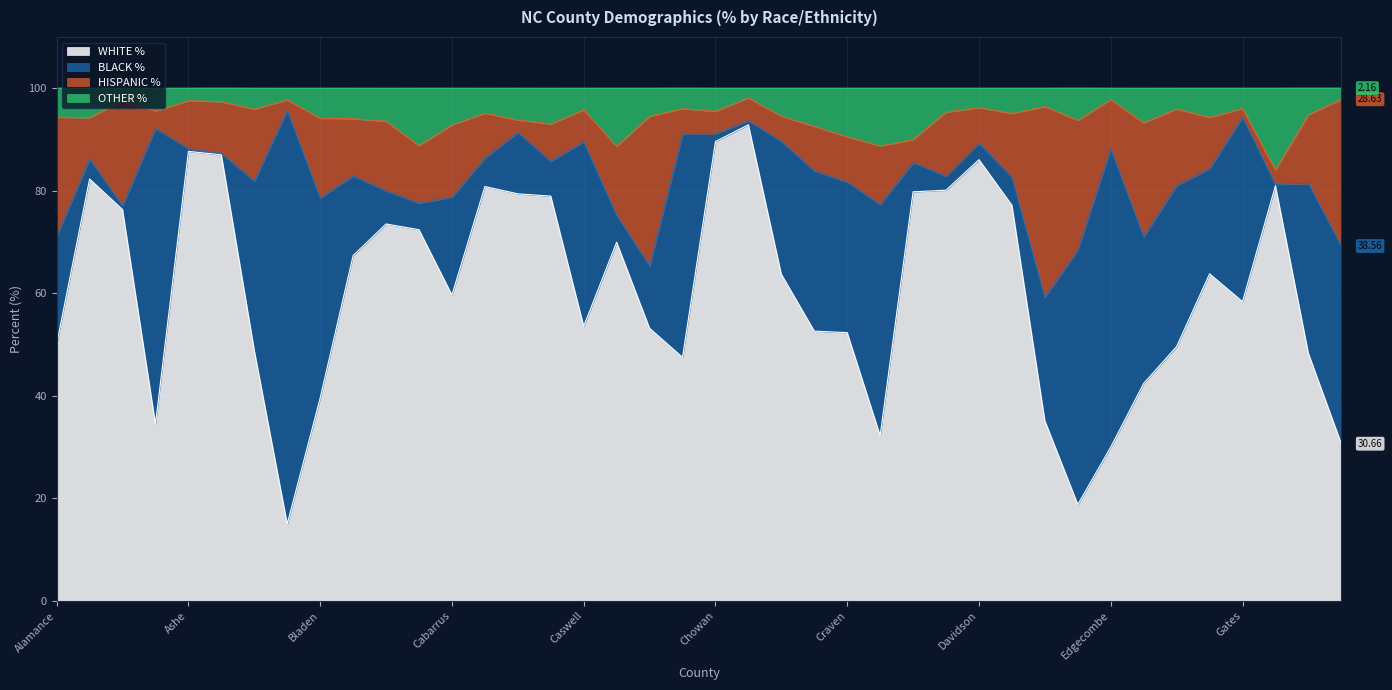

What position from the right is Avery?

35